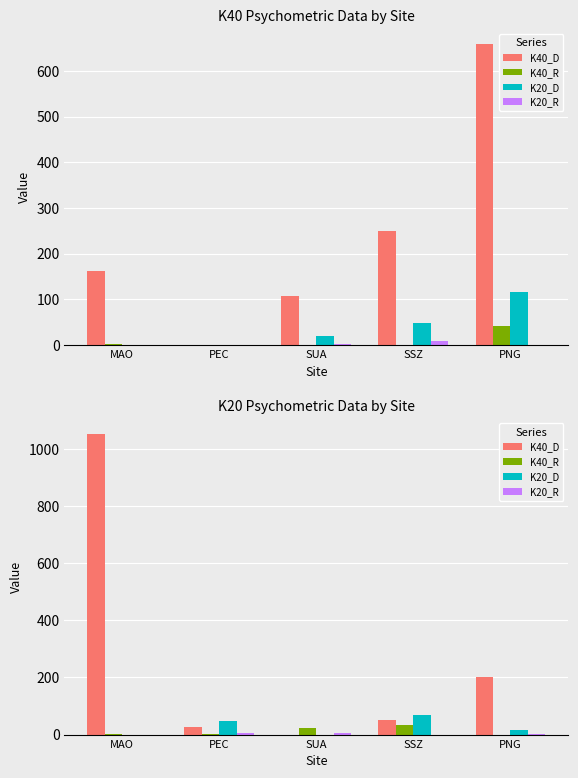

What is the label of the 4th bar from the left?

SSZ